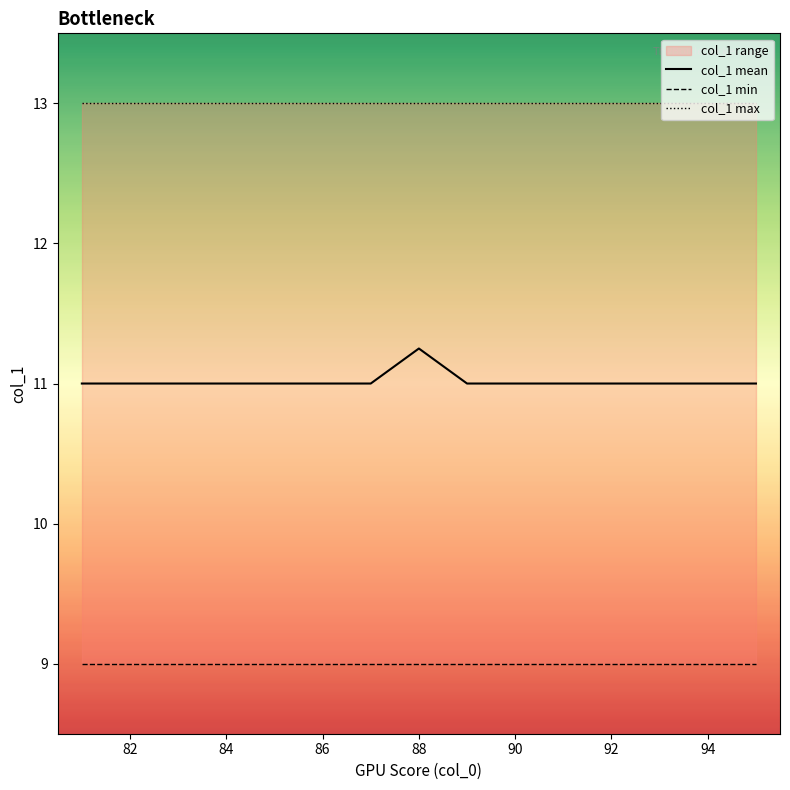

How many values in the col_1 mean series exceed 11?

1